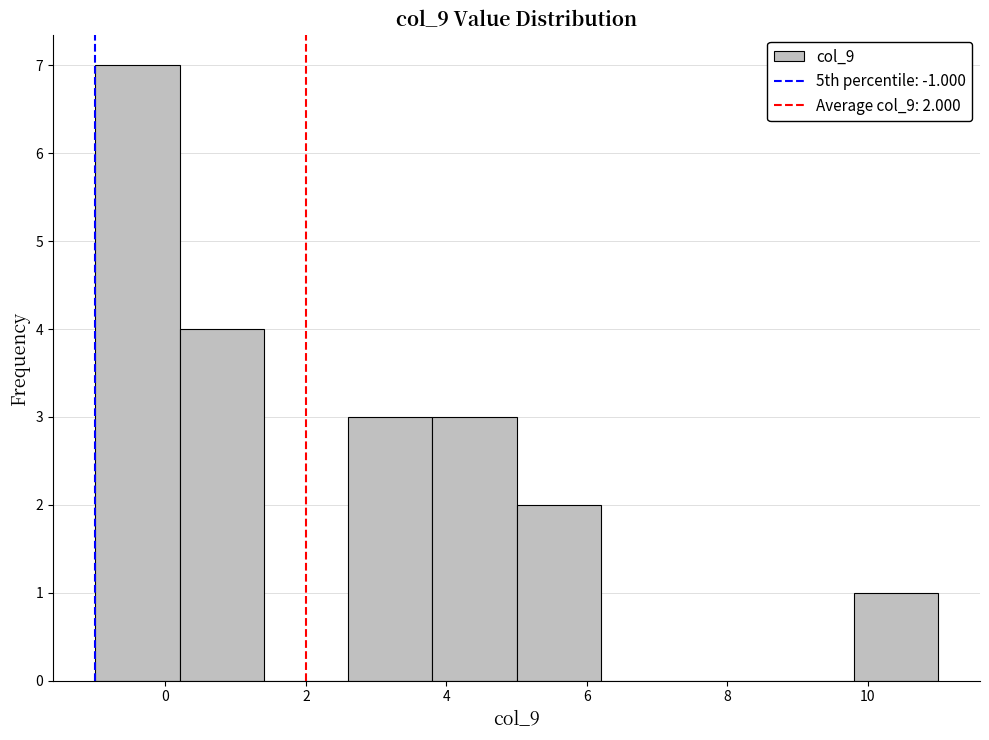

Which range on the x-axis has the tallest bar?

-1.0 to 0.2